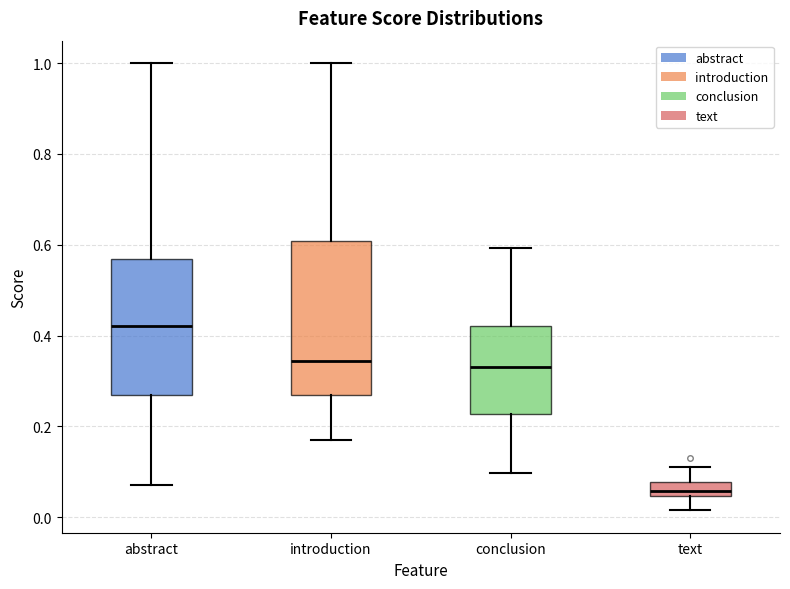

Which box's median line is the highest?

abstract